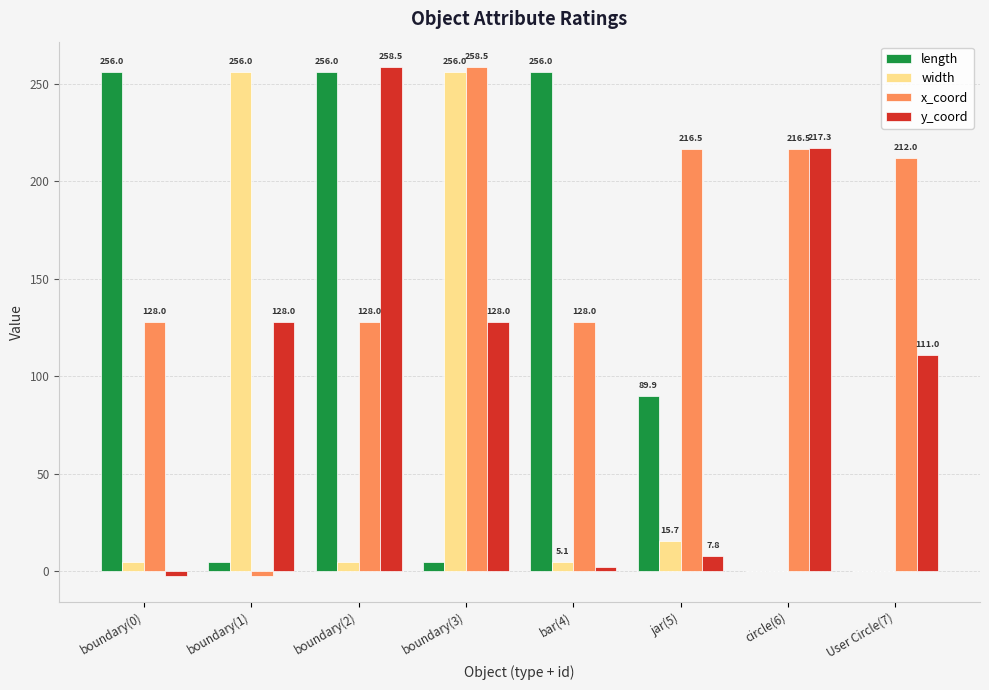

Which series changed the most between boundary(1) and User Circle(7)?

width